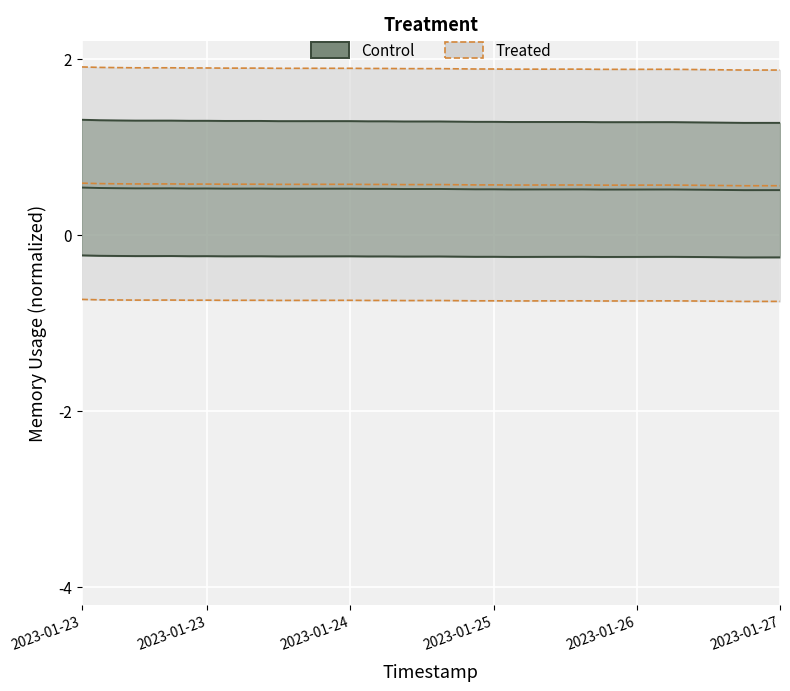

Is the value of Treated at 7 greater than the value of Control at 6?

Yes